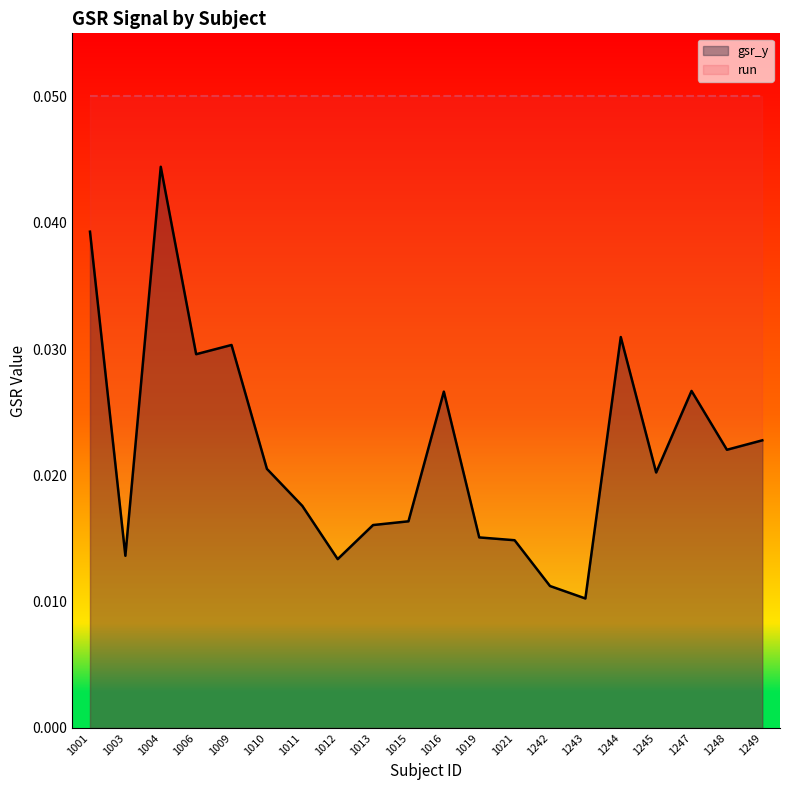

Rank the series by their average value, from lowest to highest.

gsr_y, run